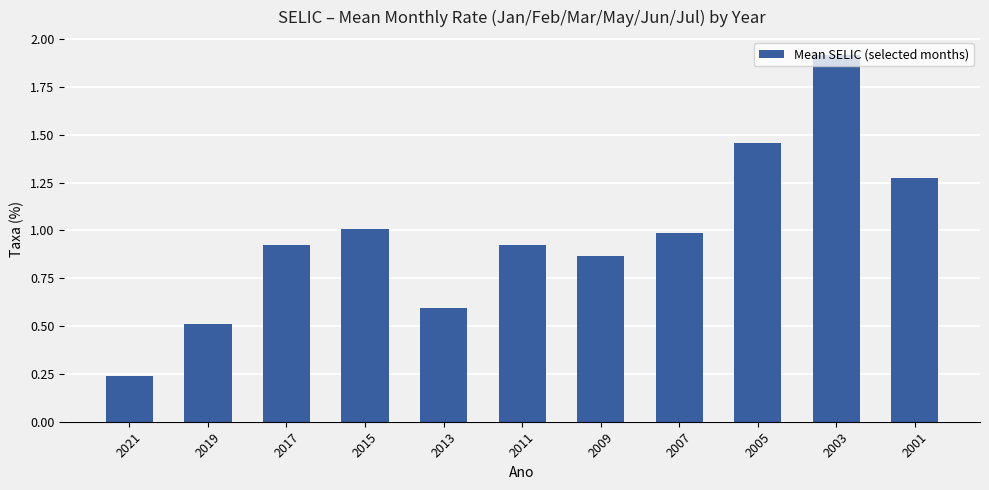

The chart shows a value of 0.4 at 2013. True or false?

False